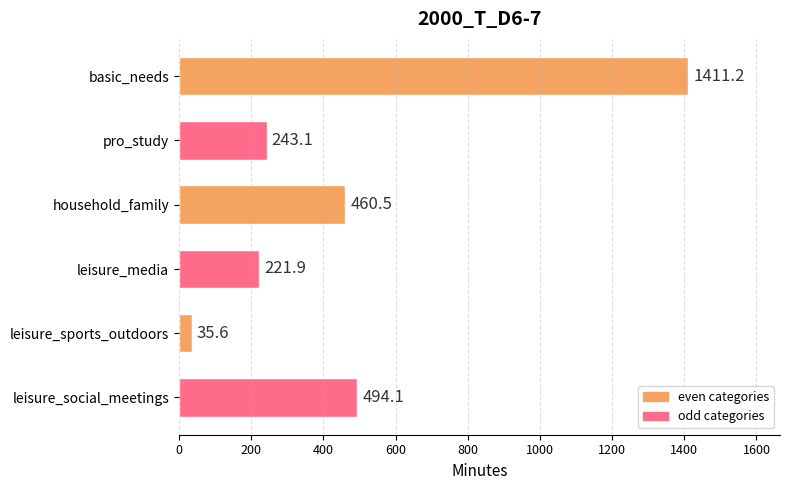

The chart shows a value of 1411.2 at basic_needs. True or false?

True